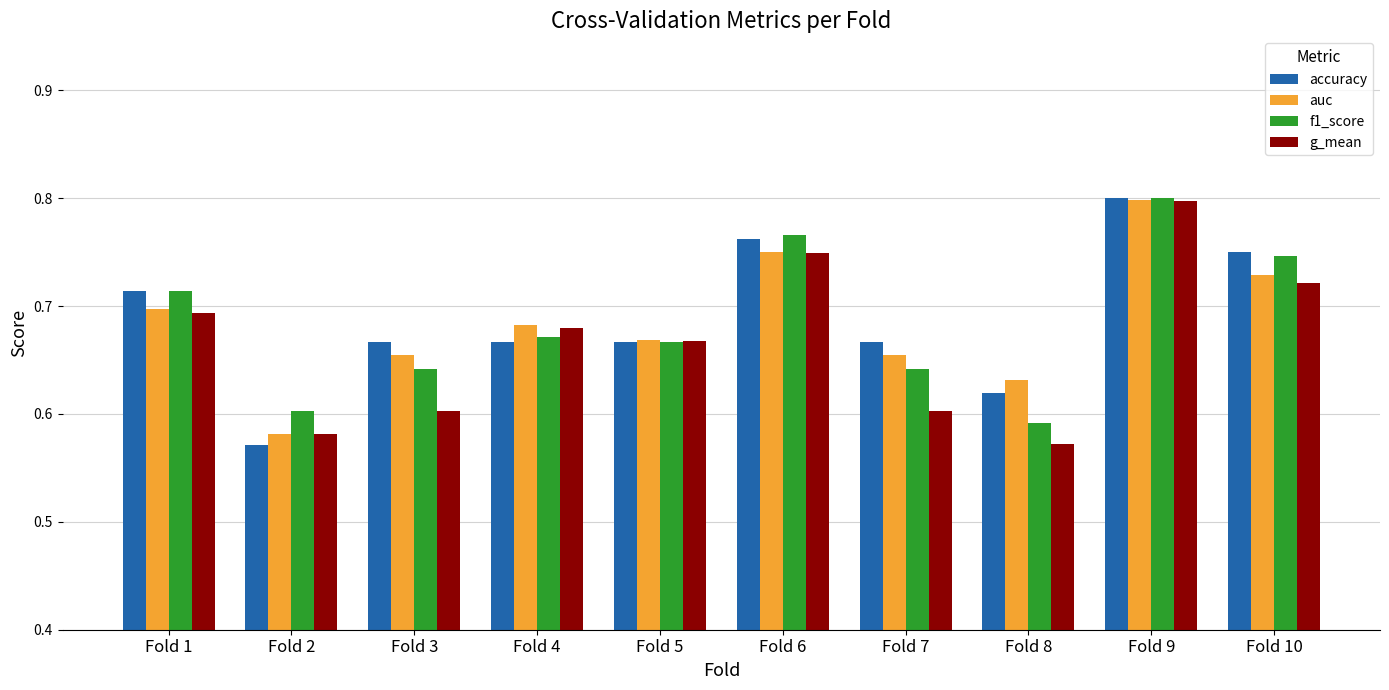

Which category has the highest value in the f1_score series?

Fold 9